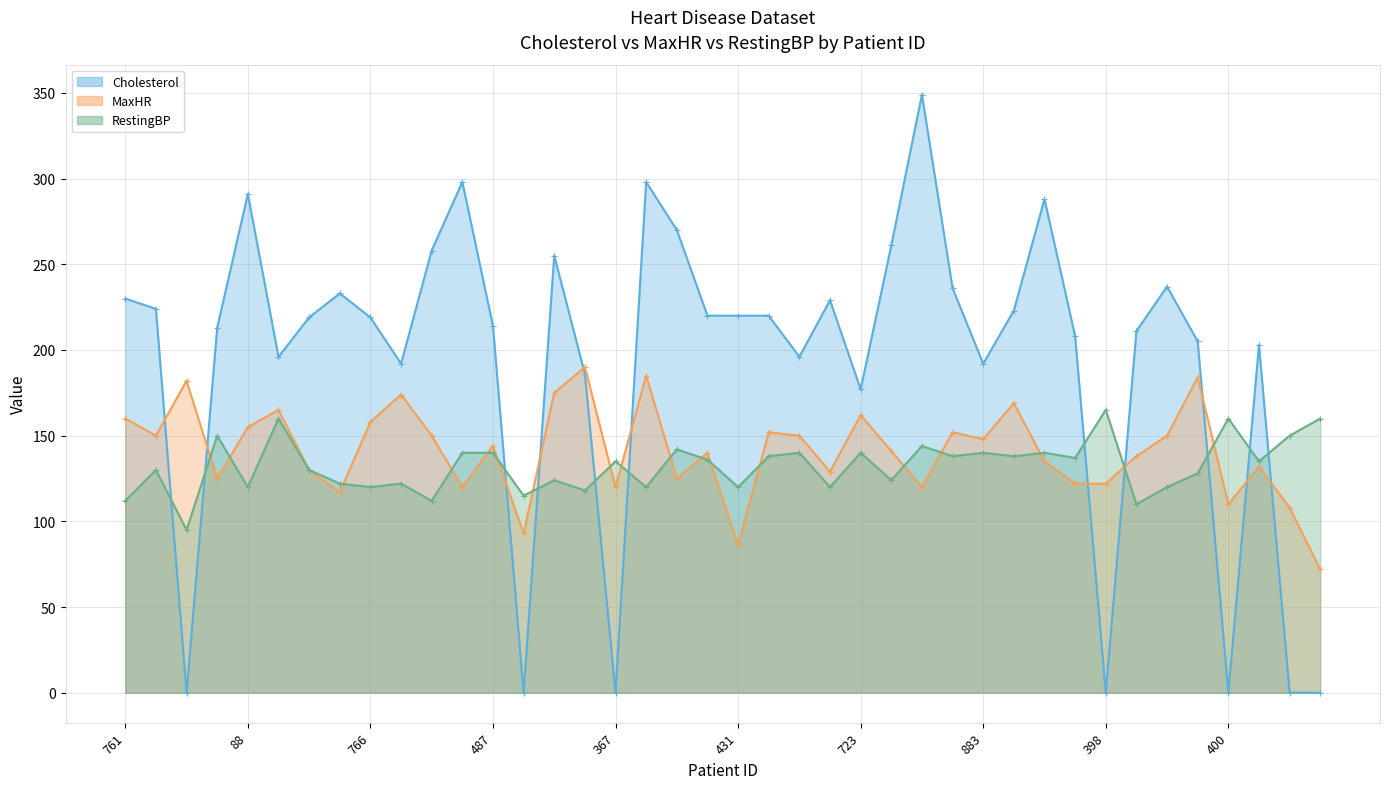

What is the sum of all Cholesterol values?

7671